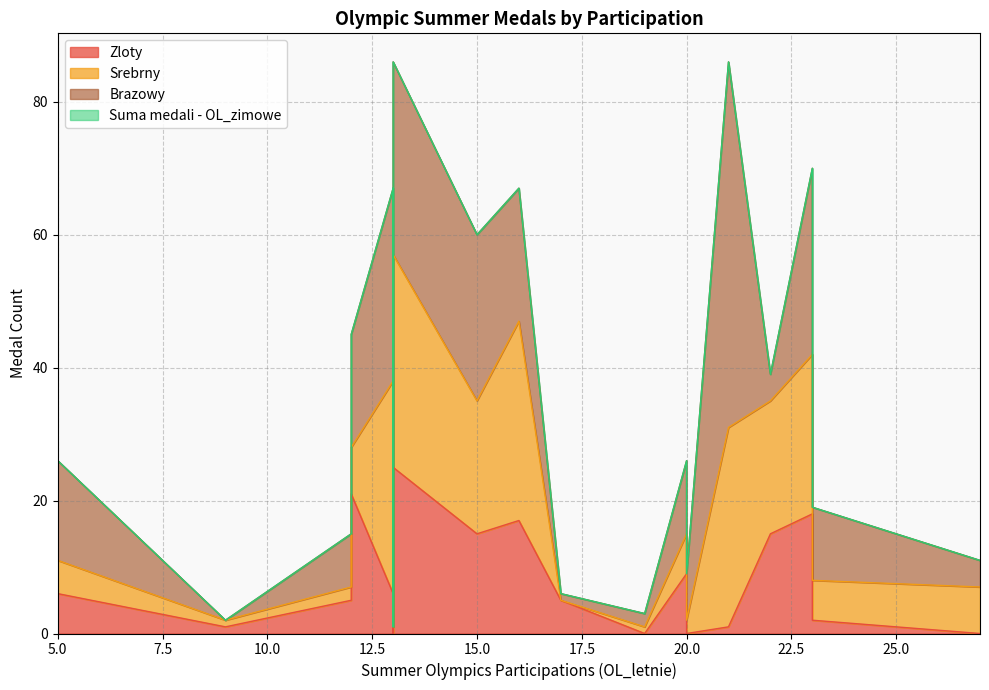

Reading right to left, list all the values displayed in this chart.

Zloty: 16=17	20=9	15=15	23=2	19=0	27=0	13=25	20=0	12=21	13=0	13=6	9=1	22=15	21=1	17=5	5=6	5=1	23=18	13=0	12=5
Srebrny: 16=30	20=6	15=20	23=6	19=1	27=7	13=32	20=2	12=7	13=1	13=32	9=1	22=20	21=30	17=0	5=5	5=2	23=24	13=1	12=2
Brazowy: 16=20	20=11	15=25	23=11	19=2	27=4	13=29	20=7	12=17	13=1	13=29	9=0	22=4	21=55	17=1	5=15	5=9	23=28	13=0	12=8
Suma medali - OL_zimowe: 16=0	20=0	15=0	23=0	19=0	27=0	13=0	20=0	12=0	13=0	13=0	9=0	22=0	21=0	17=0	5=0	5=0	23=0	13=0	12=0